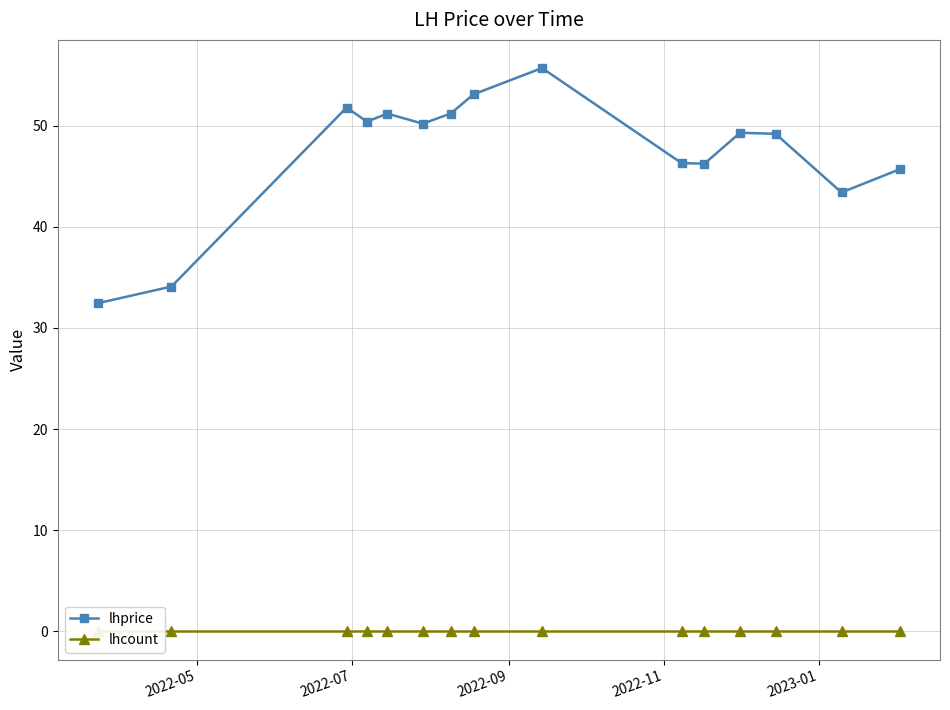

True or false: lhcount and lhprice cross at least once.

False